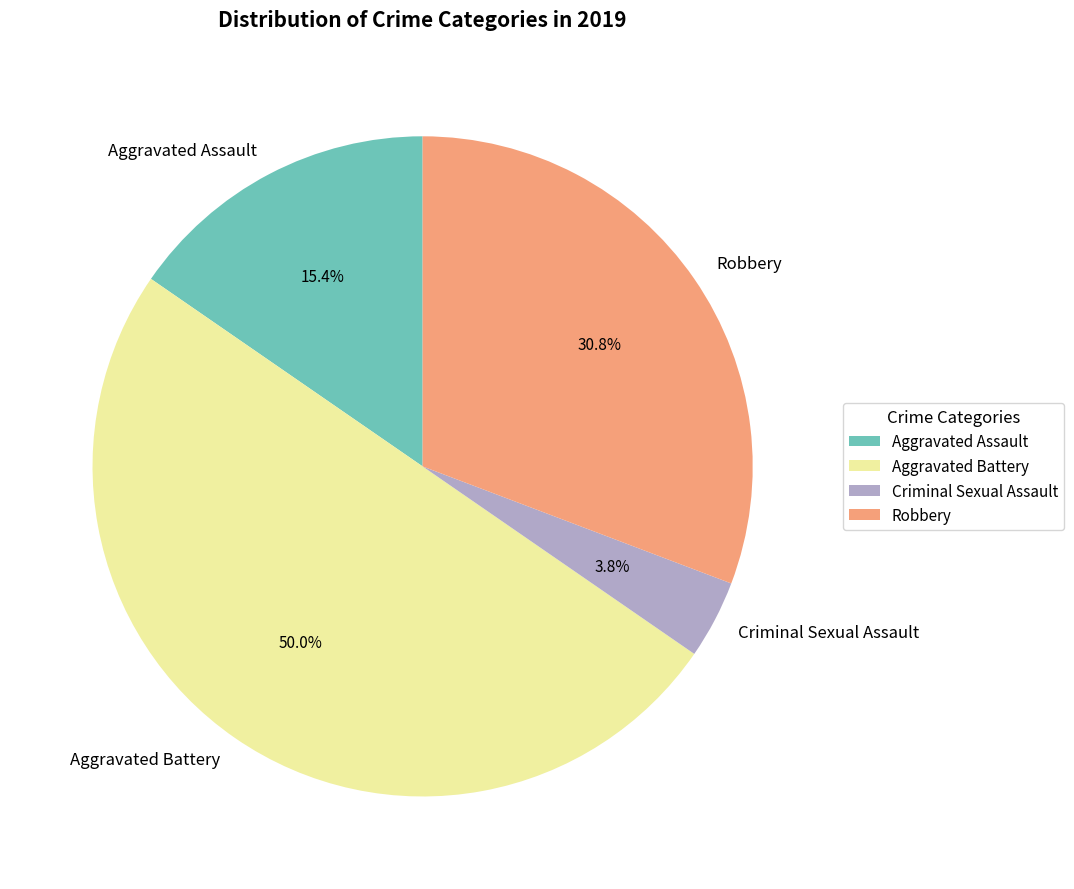

To the nearest percent, what portion does Criminal Sexual Assault represent?

4%